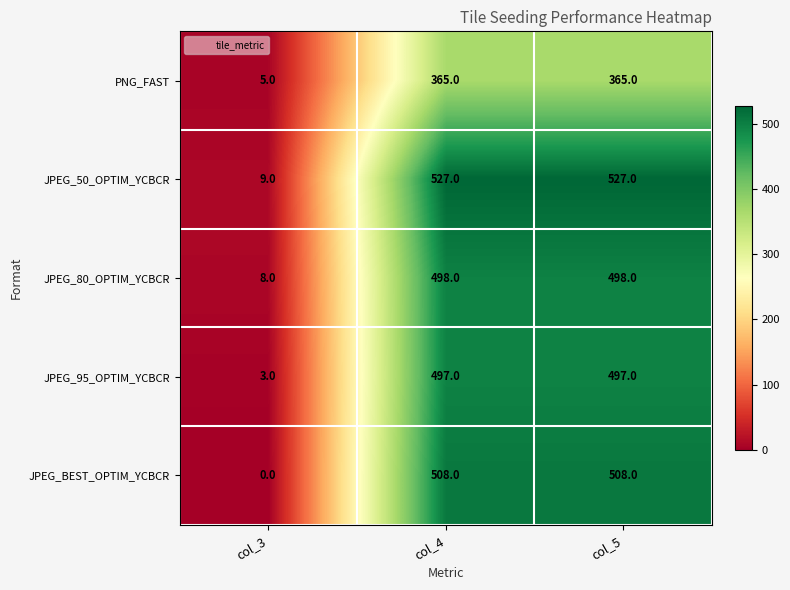

Which series has the largest range (max minus min)?

JPEG_50_OPTIM_YCBCR